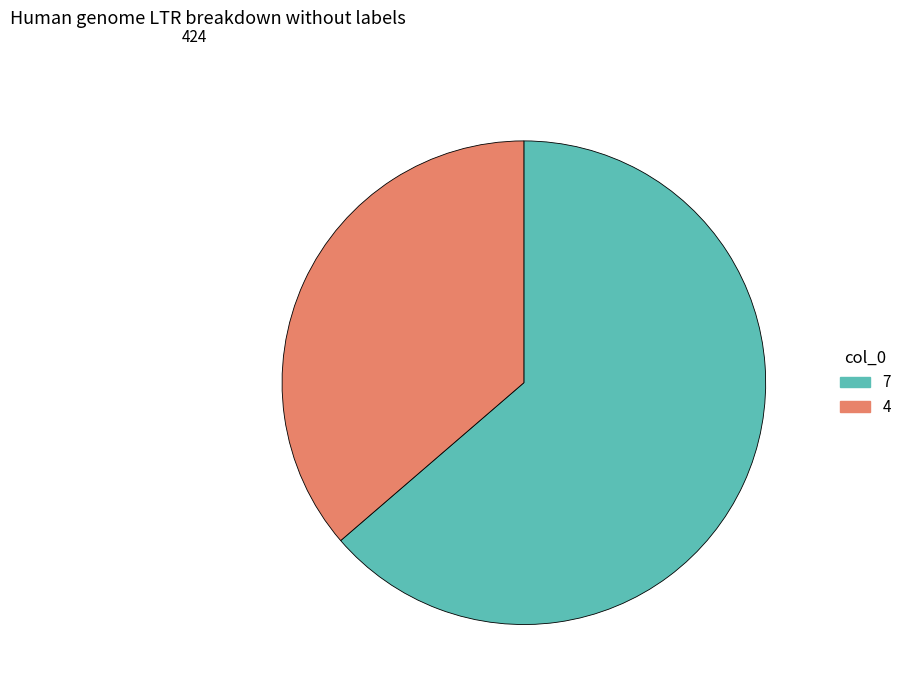

Count the number of slices in the pie.

2